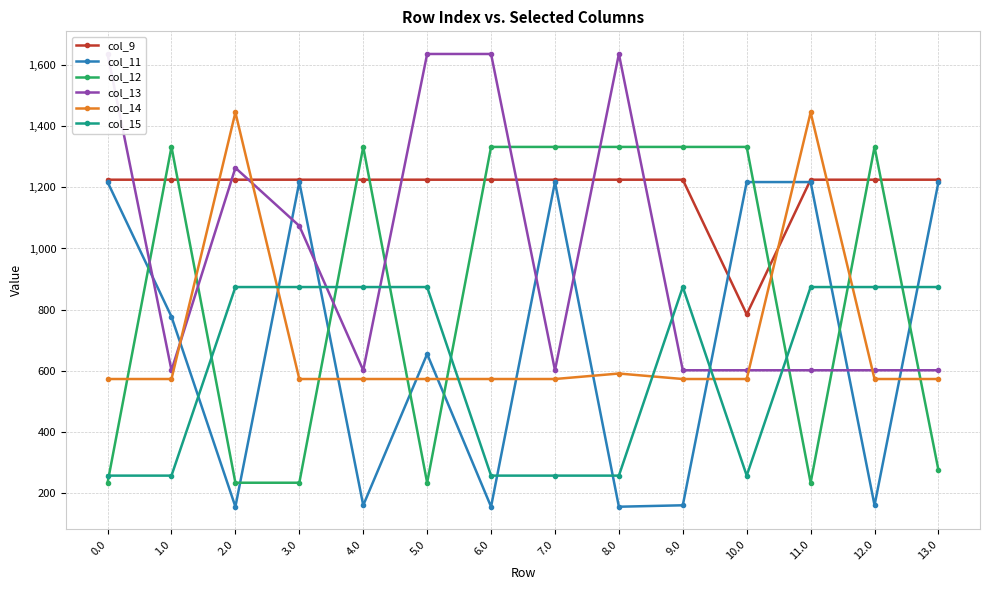

Does the chart display data point markers on the line(s)?

Yes